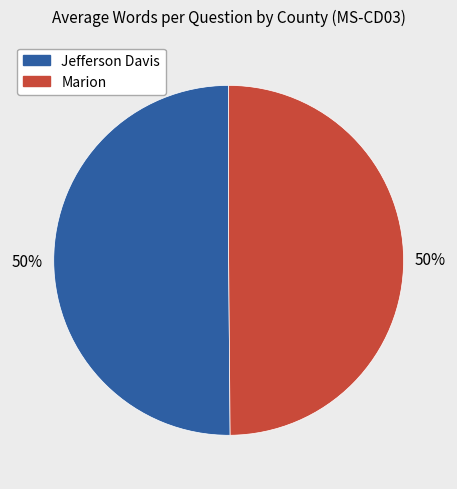

What is the ratio of the value at Jefferson Davis to the value at Marion?

1.0